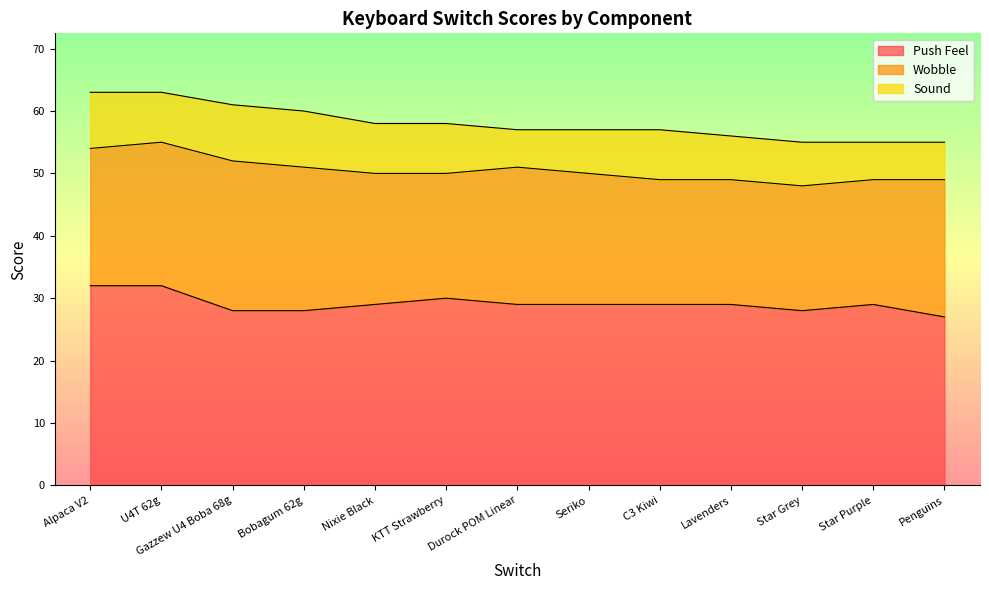

At how many categories does at least one series exceed 29?

3